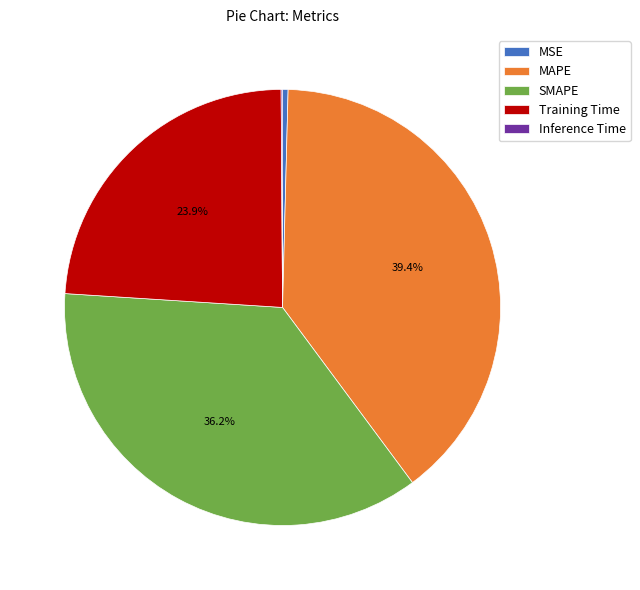

Between MSE and MAPE, which is larger?

MAPE